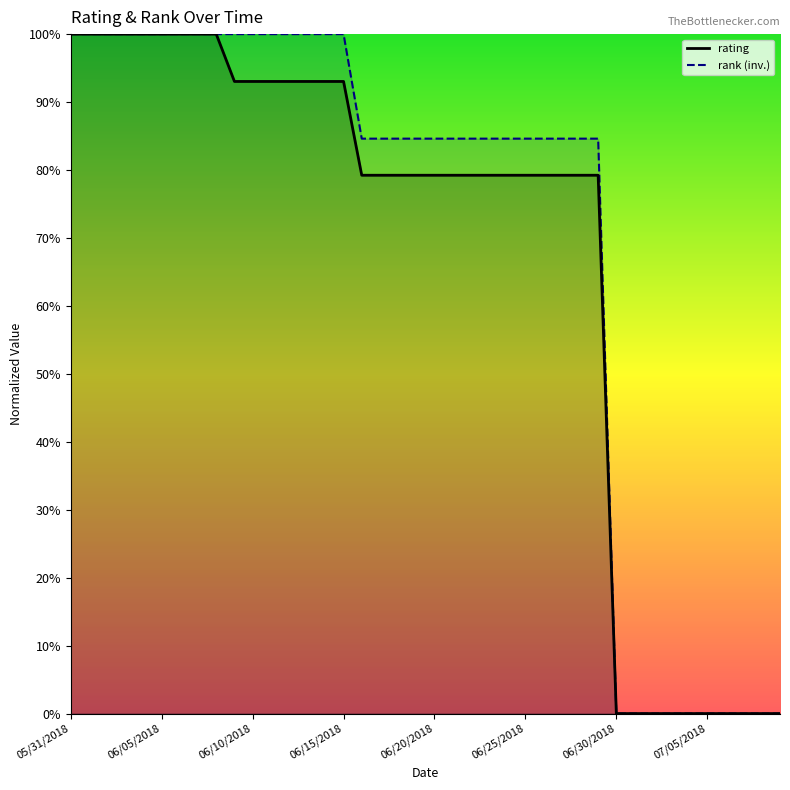

What is the value of the 13th point from the left?

0.9